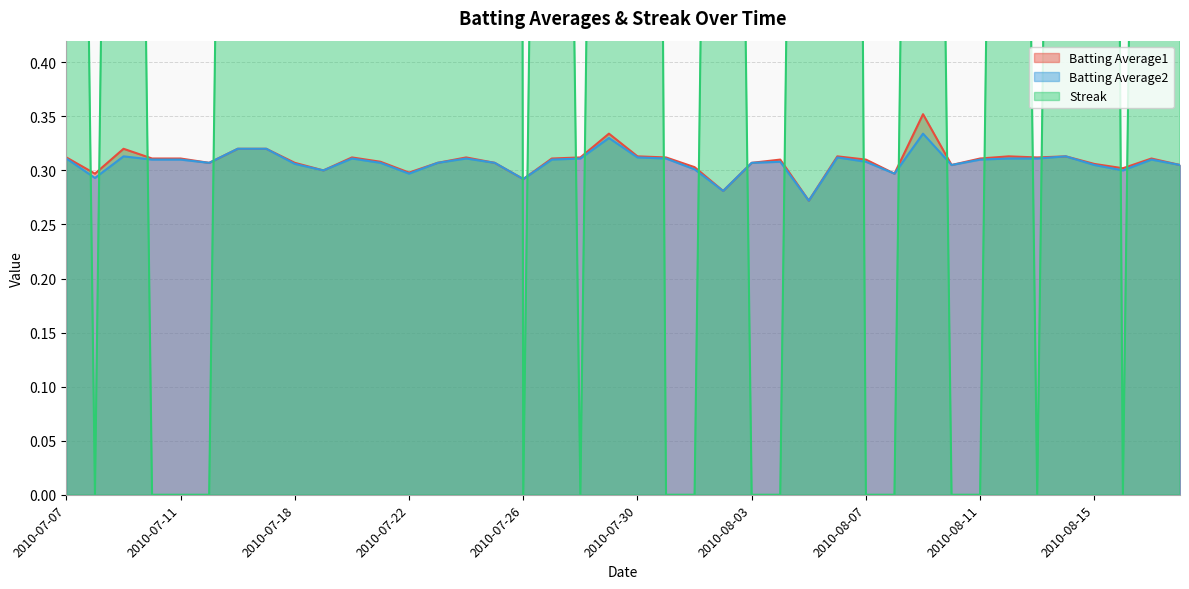

Which series has the largest range (max minus min)?

Streak